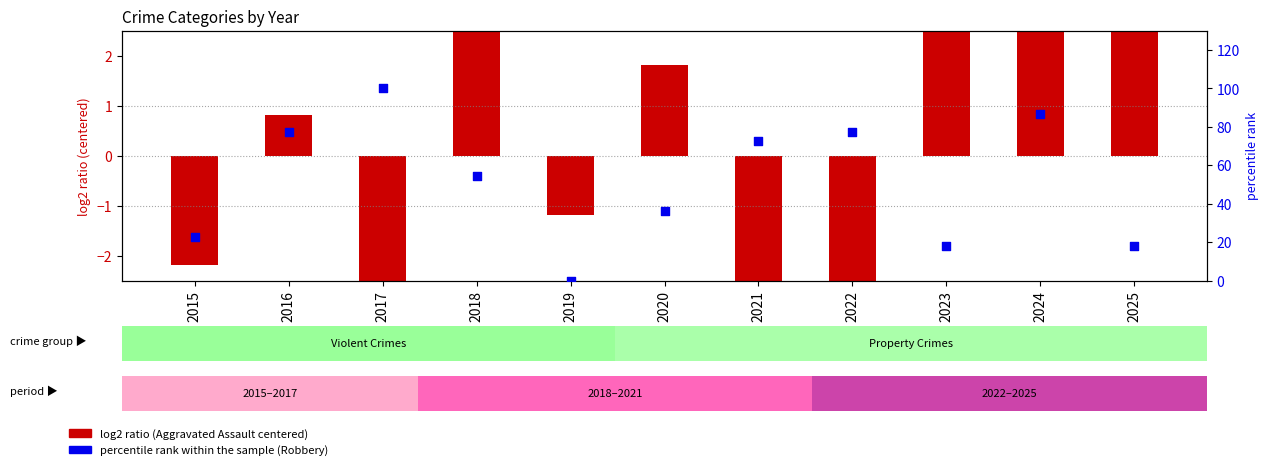

What is the ratio of the value at 2024 to the value at 2017?

0.9